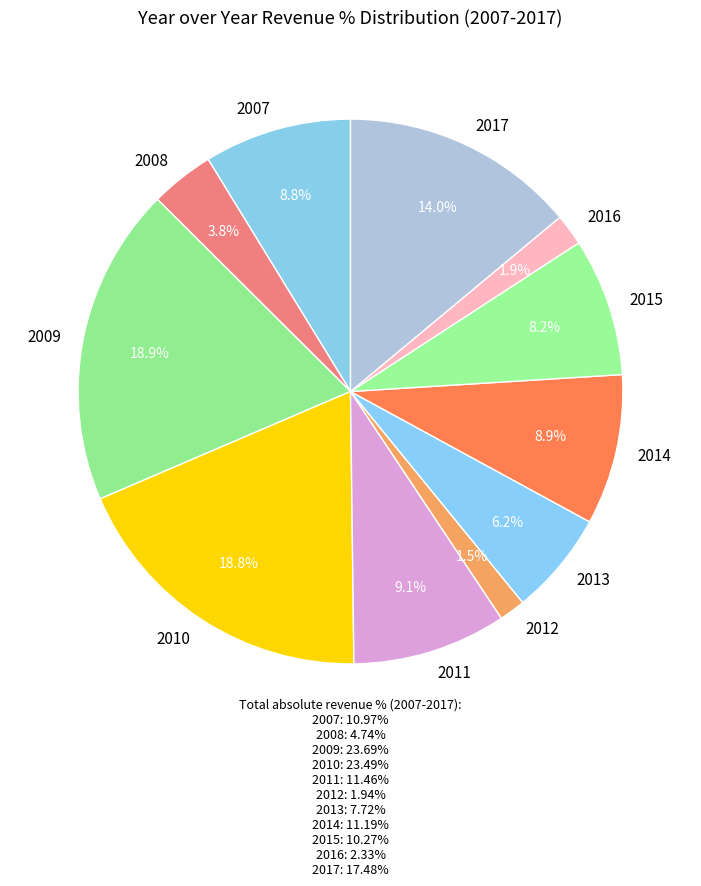

Is there a majority slice in this chart?

No